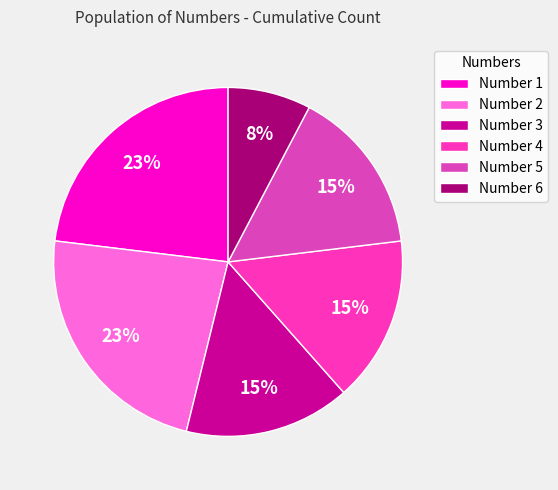

How many segments does this pie chart have?

6